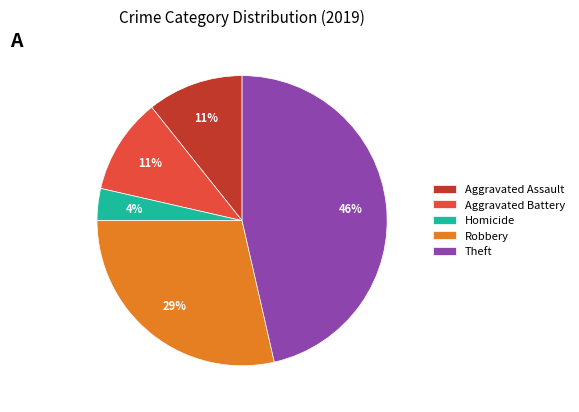

What percentage is the Theft slice, to the nearest percent?

46%